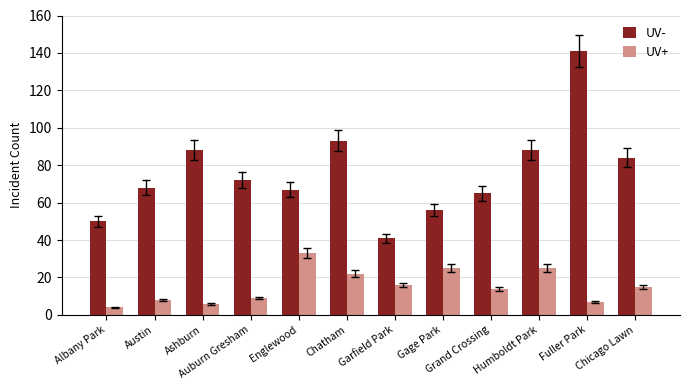

What is the sum of the UV- values at Albany Park and Gage Park?

106